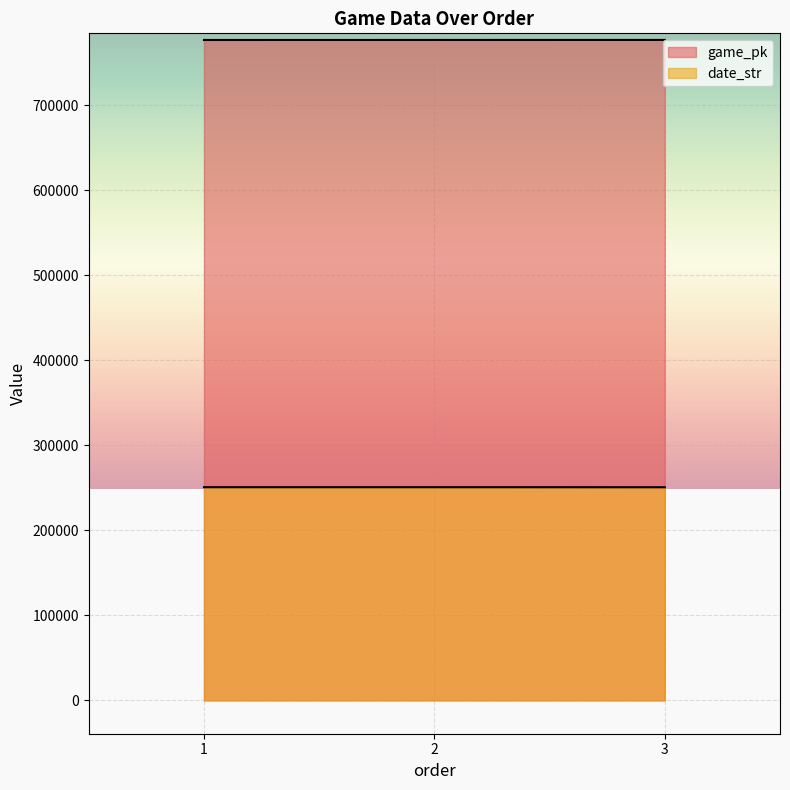

How many distinct data groups are displayed?

2